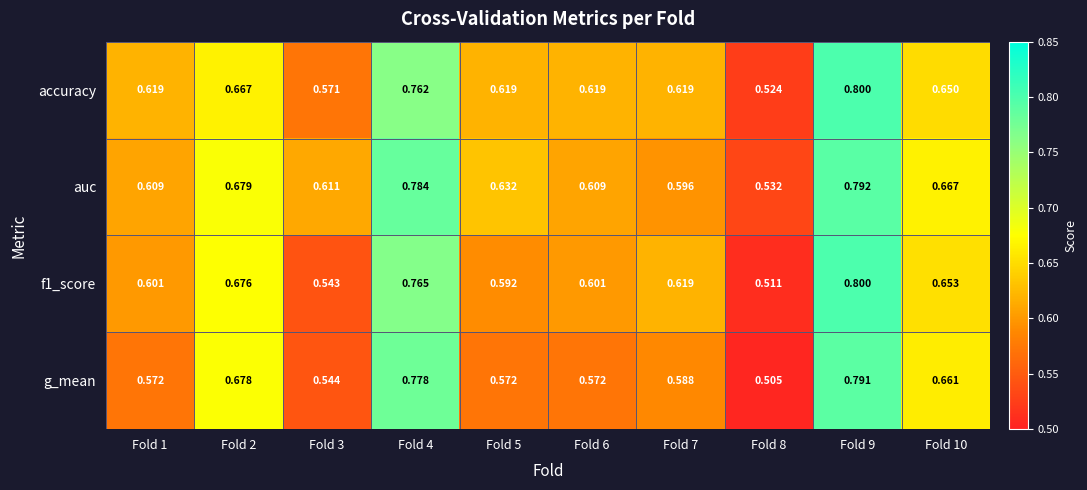

Which series has the largest total across all categories?

auc